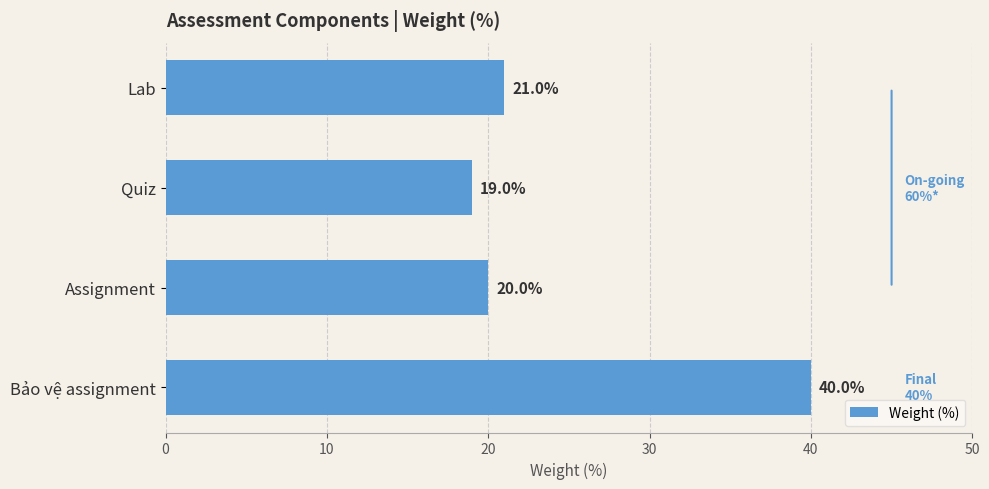

The chart shows a value of 63 at Bảo vệ assignment. True or false?

False